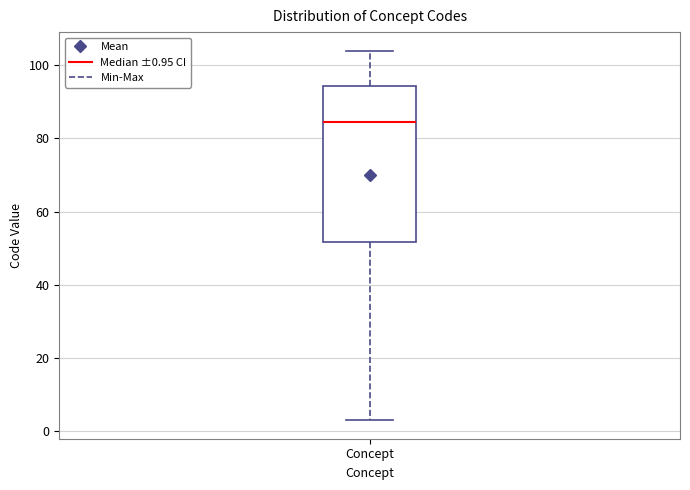

Read this box plot against the y-axis: the position of the median line, the range covered by the box, and the ends of both whiskers. The values are not printed on the chart, so give them approximately, as read against the axis.

median 84, box 52 to 94, whiskers 4 to 104